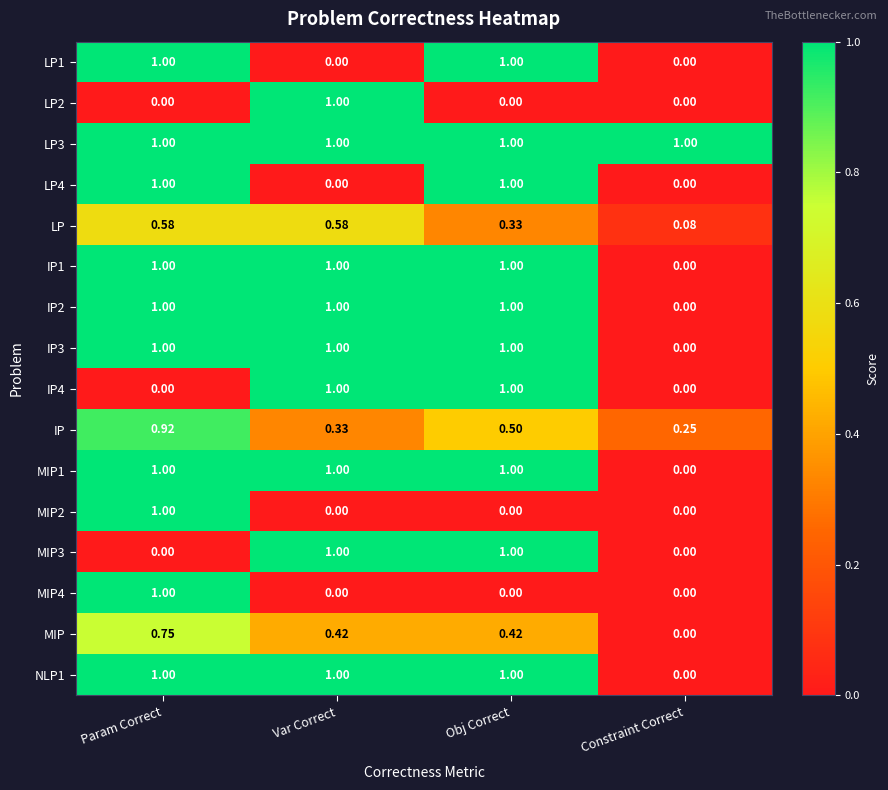

Which category has the lowest value in the MIP1 series?

Constraint Correct